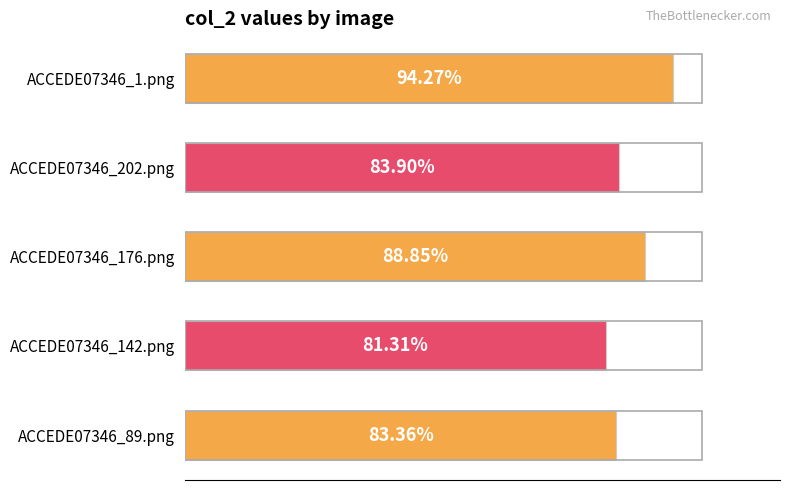

Are the bars horizontal?

Yes